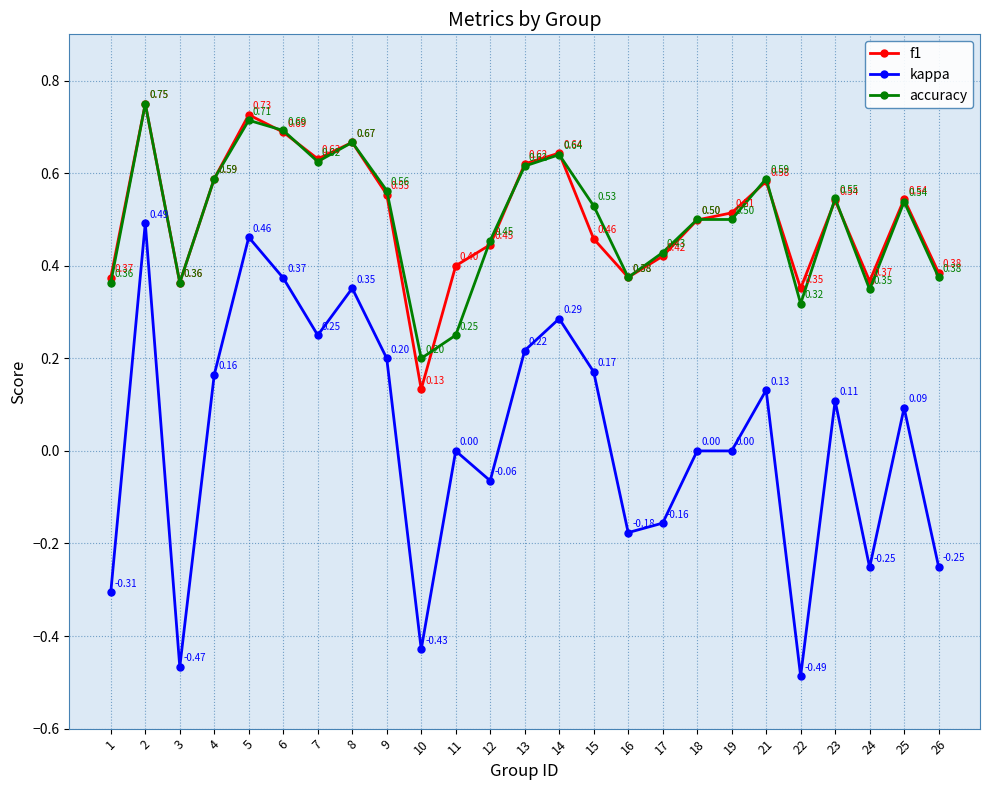

At which category does f1 reach its first local peak?

2